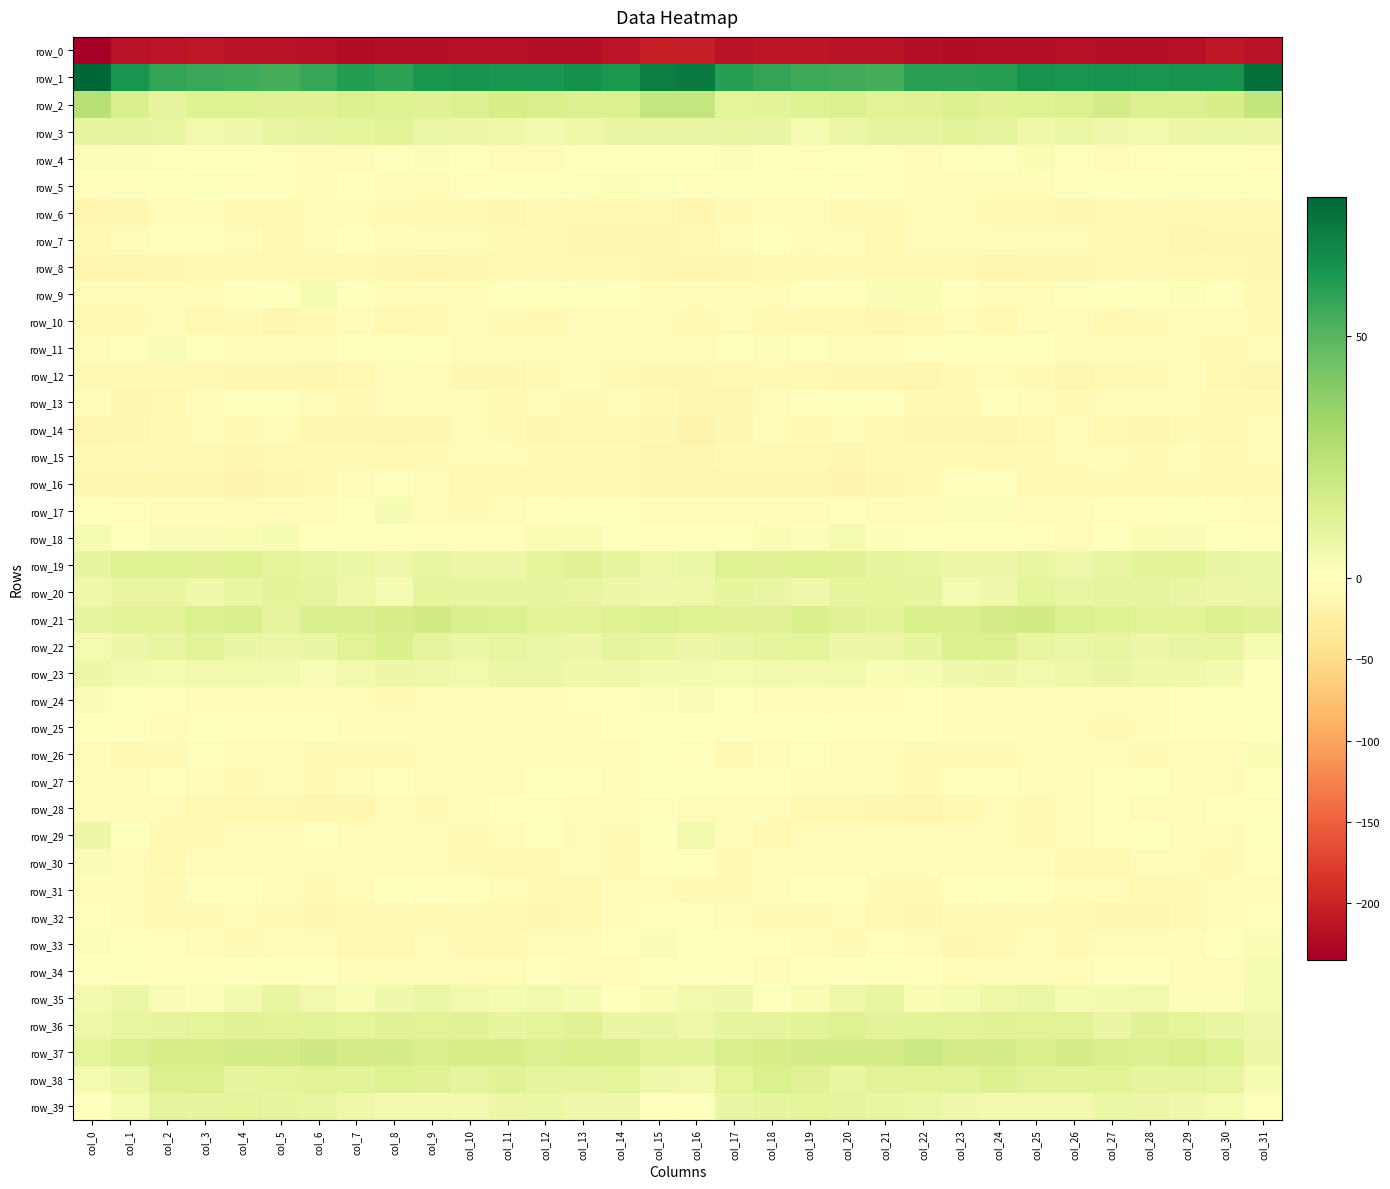

Reading right to left, list all the values displayed in this chart.

row_0: col_31=-215.3	col_30=-211.2	col_29=-217.6	col_28=-219.3	col_27=-218.8	col_26=-218.1	col_25=-218.8	col_24=-219.0	col_23=-221.5	col_22=-219.6	col_21=-216.4	col_20=-215.7	col_19=-212.2	col_18=-212.0	col_17=-216.1	col_16=-205.4	col_15=-203.8	col_14=-215.0	col_13=-218.8	col_12=-219.0	col_11=-218.7	col_10=-217.7	col_9=-219.2	col_8=-219.8	col_7=-221.3	col_6=-218.3	col_5=-215.6	col_4=-215.1	col_3=-210.9	col_2=-214.5	col_1=-215.1	col_0=-235.3
row_1: col_31=76.0	col_30=64.1	col_29=64.3	col_28=63.8	col_27=64.1	col_26=63.7	col_25=64.0	col_24=59.8	col_23=59.1	col_22=59.3	col_21=53.9	col_20=54.6	col_19=55.6	col_18=57.3	col_17=59.6	col_16=71.9	col_15=70.8	col_14=62.2	col_13=64.7	col_12=63.9	col_11=63.9	col_10=64.2	col_9=62.8	col_8=58.4	col_7=60.5	col_6=56.9	col_5=53.8	col_4=55.1	col_3=56.1	col_2=57.5	col_1=63.8	col_0=78.7
row_2: col_31=22.2	col_30=16.6	col_29=13.8	col_28=13.9	col_27=17.2	col_26=14.6	col_25=13.2	col_24=12.6	col_23=13.8	col_22=12.9	col_21=12.0	col_20=13.7	col_19=13.0	col_18=11.2	col_17=10.7	col_16=21.7	col_15=21.9	col_14=14.6	col_13=13.6	col_12=15.4	col_11=16.4	col_10=14.0	col_9=12.9	col_8=13.3	col_7=13.7	col_6=12.5	col_5=12.5	col_4=13.4	col_3=13.0	col_2=9.7	col_1=14.8	col_0=26.4
row_3: col_31=6.9	col_30=8.0	col_29=7.4	col_28=5.1	col_27=5.7	col_26=7.5	col_25=6.7	col_24=10.4	col_23=11.6	col_22=10.3	col_21=9.3	col_20=7.6	col_19=4.3	col_18=8.0	col_17=9.2	col_16=8.5	col_15=8.0	col_14=8.5	col_13=6.5	col_12=4.8	col_11=6.8	col_10=7.1	col_9=7.5	col_8=12.2	col_7=10.5	col_6=10.4	col_5=8.8	col_4=5.7	col_3=5.3	col_2=8.9	col_1=9.7	col_0=10.2
row_4: col_31=-2.0	col_30=-1.1	col_29=-1.1	col_28=-2.4	col_27=-5.3	col_26=-2.4	col_25=2.9	col_24=-1.4	col_23=-3.0	col_22=-4.1	col_21=-3.1	col_20=-1.8	col_19=-1.9	col_18=-0.1	col_17=1.8	col_16=0.1	col_15=-1.1	col_14=-0.4	col_13=-1.3	col_12=-3.7	col_11=-5.1	col_10=0.3	col_9=1.4	col_8=-1.8	col_7=-3.7	col_6=-4.0	col_5=-2.5	col_4=-1.7	col_3=-1.6	col_2=0.8	col_1=1.8	col_0=1.6
row_5: col_31=0.3	col_30=1.0	col_29=0.9	col_28=0.3	col_27=-0.6	col_26=-2.3	col_25=-4.4	col_24=-7.0	col_23=-3.8	col_22=-3.8	col_21=-3.6	col_20=-3.3	col_19=0.3	col_18=0.5	col_17=-1.2	col_16=-2.9	col_15=0.9	col_14=1.4	col_13=0.7	col_12=-0.3	col_11=-0.9	col_10=-2.8	col_9=-5.9	col_8=-6.3	col_7=-3.2	col_6=-4.2	col_5=-3.6	col_4=-2.1	col_3=1.2	col_2=-0.1	col_1=-2.8	col_0=-2.1
row_6: col_31=-8.0	col_30=-9.2	col_29=-9.7	col_28=-8.3	col_27=-10.1	col_26=-11.6	col_25=-9.2	col_24=-9.6	col_23=-5.6	col_22=-6.0	col_21=-9.1	col_20=-11.0	col_19=-6.9	col_18=-5.5	col_17=-8.4	col_16=-13.3	col_15=-9.5	col_14=-9.7	col_13=-9.4	col_12=-8.2	col_11=-11.5	col_10=-10.3	col_9=-9.6	col_8=-8.3	col_7=-5.5	col_6=-6.9	col_5=-10.2	col_4=-9.8	col_3=-5.5	col_2=-6.3	col_1=-11.4	col_0=-14.4
row_7: col_31=-11.8	col_30=-11.2	col_29=-12.9	col_28=-10.0	col_27=-7.7	col_26=-6.9	col_25=-4.1	col_24=-5.8	col_23=-4.5	col_22=-4.1	col_21=-10.2	col_20=-5.8	col_19=-3.9	col_18=-1.5	col_17=-4.5	col_16=-10.1	col_15=-11.7	col_14=-12.1	col_13=-12.4	col_12=-8.4	col_11=-7.6	col_10=-5.7	col_9=-4.2	col_8=-6.0	col_7=-3.4	col_6=-6.7	col_5=-9.4	col_4=-4.5	col_3=-3.0	col_2=-1.9	col_1=-7.3	col_0=-10.0
row_8: col_31=-12.0	col_30=-10.4	col_29=-9.7	col_28=-8.9	col_27=-9.9	col_26=-11.2	col_25=-12.5	col_24=-13.2	col_23=-10.7	col_22=-10.7	col_21=-10.2	col_20=-8.9	col_19=-10.4	col_18=-10.9	col_17=-12.5	col_16=-13.4	col_15=-11.8	col_14=-10.0	col_13=-9.4	col_12=-9.1	col_11=-10.4	col_10=-11.6	col_9=-13.0	col_8=-12.1	col_7=-10.3	col_6=-11.0	col_5=-9.4	col_4=-9.8	col_3=-10.0	col_2=-11.7	col_1=-14.1	col_0=-14.5
row_9: col_31=-7.4	col_30=-1.2	col_29=1.6	col_28=-1.2	col_27=-0.5	col_26=-2.1	col_25=-6.1	col_24=-5.0	col_23=-2.2	col_22=2.7	col_21=2.2	col_20=-1.9	col_19=-3.4	col_18=-4.8	col_17=-3.9	col_16=-6.7	col_15=-4.1	col_14=0.4	col_13=1.0	col_12=-1.5	col_11=-0.2	col_10=-4.0	col_9=-6.3	col_8=-3.9	col_7=-0.8	col_6=3.6	col_5=0.4	col_4=-2.6	col_3=-4.0	col_2=-4.3	col_1=-5.1	col_0=-5.0
row_10: col_31=-8.1	col_30=-7.3	col_29=-6.9	col_28=-9.2	col_27=-10.5	col_26=-5.5	col_25=-7.0	col_24=-10.5	col_23=-7.3	col_22=-7.8	col_21=-11.4	col_20=-10.2	col_19=-9.4	col_18=-8.6	col_17=-7.1	col_16=-9.0	col_15=-7.3	col_14=-7.0	col_13=-7.0	col_12=-10.9	col_11=-8.2	col_10=-5.4	col_9=-8.9	col_8=-9.6	col_7=-7.3	col_6=-8.9	col_5=-12.0	col_4=-9.0	col_3=-9.6	col_2=-7.1	col_1=-8.5	col_0=-8.9
row_11: col_31=-6.3	col_30=-7.9	col_29=-6.7	col_28=-4.4	col_27=-5.6	col_26=-5.2	col_25=-1.3	col_24=0.5	col_23=0.1	col_22=-2.9	col_21=-6.1	col_20=-7.2	col_19=-1.6	col_18=1.8	col_17=-1.0	col_16=-6.0	col_15=-7.0	col_14=-7.4	col_13=-5.7	col_12=-4.9	col_11=-5.6	col_10=-3.7	col_9=-0.7	col_8=0.9	col_7=-1.2	col_6=-4.0	col_5=-7.2	col_4=-5.5	col_3=-0.1	col_2=2.1	col_1=-2.9	col_0=-7.1
row_12: col_31=-13.6	col_30=-10.2	col_29=-7.0	col_28=-8.2	col_27=-10.0	col_26=-13.0	col_25=-8.4	col_24=-5.1	col_23=-8.2	col_22=-13.3	col_21=-12.2	col_20=-11.7	col_19=-10.8	col_18=-7.8	col_17=-10.9	col_16=-12.1	col_15=-12.2	col_14=-8.3	col_13=-7.0	col_12=-9.0	col_11=-11.5	col_10=-11.8	col_9=-6.6	col_8=-5.5	col_7=-10.3	col_6=-13.9	col_5=-11.3	col_4=-11.7	col_3=-9.6	col_2=-8.0	col_1=-10.6	col_0=-9.2
row_13: col_31=-8.5	col_30=-7.8	col_29=-7.3	col_28=-6.2	col_27=-5.7	col_26=-8.9	col_25=-4.8	col_24=-3.6	col_23=-7.7	col_22=-8.9	col_21=-2.1	col_20=0.1	col_19=-2.2	col_18=-6.9	col_17=-14.2	col_16=-11.6	col_15=-8.9	col_14=-7.1	col_13=-7.7	col_12=-4.8	col_11=-7.9	col_10=-7.3	col_9=-3.7	col_8=-5.0	col_7=-8.9	col_6=-7.1	col_5=-0.2	col_4=-0.3	col_3=-3.8	col_2=-9.3	col_1=-12.5	col_0=-5.0
row_14: col_31=-6.2	col_30=-9.6	col_29=-8.8	col_28=-11.7	col_27=-9.8	col_26=-6.3	col_25=-10.8	col_24=-13.3	col_23=-12.8	col_22=-12.6	col_21=-7.7	col_20=-6.5	col_19=-7.4	col_18=-7.0	col_17=-11.9	col_16=-16.7	col_15=-12.5	col_14=-9.2	col_13=-9.7	col_12=-11.9	col_11=-8.1	col_10=-7.0	col_9=-12.2	col_8=-13.8	col_7=-12.6	col_6=-11.6	col_5=-6.0	col_4=-7.5	col_3=-6.8	col_2=-7.7	col_1=-12.2	col_0=-13.4
row_15: col_31=-7.2	col_30=-9.0	col_29=-7.2	col_28=-8.8	col_27=-6.1	col_26=-4.9	col_25=-7.7	col_24=-9.5	col_23=-8.4	col_22=-8.4	col_21=-8.7	col_20=-11.0	col_19=-9.3	col_18=-8.4	col_17=-9.7	col_16=-13.1	col_15=-12.9	col_14=-8.2	col_13=-8.0	col_12=-8.2	col_11=-5.2	col_10=-5.4	col_9=-8.6	col_8=-9.7	col_7=-7.9	col_6=-8.6	col_5=-9.4	col_4=-11.1	col_3=-8.4	col_2=-8.3	col_1=-9.1	col_0=-10.4
row_16: col_31=-10.4	col_30=-9.8	col_29=-8.9	col_28=-9.3	col_27=-8.7	col_26=-10.7	col_25=-7.9	col_24=-3.1	col_23=-2.1	col_22=-7.5	col_21=-12.6	col_20=-15.9	col_19=-14.6	col_18=-14.5	col_17=-14.5	col_16=-14.5	col_15=-13.9	col_14=-9.3	col_13=-9.3	col_12=-8.7	col_11=-9.8	col_10=-10.2	col_9=-5.9	col_8=-1.8	col_7=-3.9	col_6=-9.4	col_5=-14.3	col_4=-15.6	col_3=-14.4	col_2=-14.2	col_1=-12.7	col_0=-12.3
row_17: col_31=-5.8	col_30=-1.9	col_29=-1.4	col_28=-2.4	col_27=-3.1	col_26=-6.9	col_25=-6.3	col_24=1.4	col_23=1.5	col_22=-4.8	col_21=-6.5	col_20=-3.6	col_19=-5.6	col_18=-6.5	col_17=-5.5	col_16=-5.8	col_15=-5.8	col_14=-1.5	col_13=-1.7	col_12=-2.4	col_11=-4.3	col_10=-7.6	col_9=-3.9	col_8=3.4	col_7=-1.2	col_6=-6.0	col_5=-5.6	col_4=-3.7	col_3=-6.3	col_2=-6.6	col_1=-2.0	col_0=-0.8
row_18: col_31=-2.3	col_30=-0.3	col_29=2.3	col_28=3.1	col_27=-0.2	col_26=-3.7	col_25=-2.4	col_24=-1.2	col_23=0.4	col_22=-0.5	col_21=1.5	col_20=4.0	col_19=1.6	col_18=2.7	col_17=-0.4	col_16=-3.0	col_15=-2.4	col_14=0.4	col_13=2.8	col_12=2.6	col_11=-2.3	col_10=-3.2	col_9=-2.2	col_8=-0.1	col_7=0.0	col_6=-0.4	col_5=3.2	col_4=2.9	col_3=1.9	col_2=2.2	col_1=0.6	col_0=3.4
row_19: col_31=7.6	col_30=8.3	col_29=12.2	col_28=11.4	col_27=8.7	col_26=5.7	col_25=8.9	col_24=7.1	col_23=7.1	col_22=8.7	col_21=9.5	col_20=12.5	col_19=13.1	col_18=12.4	col_17=13.3	col_16=7.5	col_15=6.3	col_14=9.6	col_13=12.3	col_12=10.8	col_11=6.8	col_10=7.1	col_9=8.8	col_8=6.1	col_7=7.9	col_6=8.7	col_5=10.6	col_4=13.1	col_3=12.5	col_2=13.1	col_1=13.2	col_0=9.5
row_20: col_31=7.4	col_30=6.8	col_29=8.3	col_28=9.9	col_27=10.1	col_26=8.7	col_25=11.0	col_24=6.1	col_23=3.9	col_22=9.4	col_21=11.0	col_20=10.3	col_19=5.8	col_18=8.2	col_17=9.3	col_16=6.3	col_15=6.0	col_14=6.8	col_13=9.0	col_12=10.0	col_11=9.6	col_10=9.4	col_9=10.2	col_8=3.7	col_7=6.2	col_6=10.1	col_5=11.6	col_4=8.2	col_3=6.1	col_2=9.2	col_1=9.1	col_0=5.7
row_21: col_31=12.3	col_30=13.9	col_29=12.1	col_28=12.2	col_27=13.1	col_26=14.6	col_25=18.0	col_24=17.5	col_23=15.1	col_22=15.6	col_21=11.6	col_20=12.6	col_19=15.8	col_18=12.5	col_17=12.8	col_16=13.2	col_15=14.5	col_14=13.1	col_13=11.9	col_12=12.1	col_11=14.3	col_10=15.2	col_9=18.3	col_8=16.5	col_7=15.4	col_6=15.0	col_5=10.4	col_4=14.9	col_3=14.4	col_2=12.3	col_1=12.2	col_0=9.4
row_22: col_31=3.2	col_30=9.1	col_29=8.5	col_28=7.0	col_27=8.7	col_26=7.9	col_25=9.2	col_24=13.9	col_23=13.7	col_22=9.7	col_21=7.3	col_20=6.8	col_19=10.9	col_18=10.2	col_17=8.4	col_16=7.2	col_15=9.0	col_14=10.0	col_13=7.3	col_12=7.6	col_11=8.9	col_10=7.8	col_9=10.4	col_8=15.2	col_7=12.0	col_6=8.6	col_5=6.9	col_4=8.0	col_3=11.5	col_2=9.0	col_1=7.0	col_0=4.0
row_23: col_31=-1.3	col_30=4.8	col_29=5.7	col_28=6.3	col_27=8.5	col_26=6.2	col_25=5.3	col_24=7.2	col_23=5.9	col_22=3.5	col_21=2.8	col_20=5.4	col_19=4.4	col_18=5.0	col_17=4.3	col_16=4.9	col_15=4.9	col_14=6.2	col_13=5.6	col_12=7.4	col_11=8.0	col_10=5.4	col_9=6.2	col_8=7.2	col_7=5.0	col_6=2.2	col_5=4.4	col_4=4.9	col_3=5.0	col_2=4.2	col_1=4.5	col_0=7.1
row_24: col_31=-1.1	col_30=-1.3	col_29=-2.7	col_28=-3.9	col_27=-6.7	col_26=-5.7	col_25=-4.0	col_24=-6.7	col_23=-6.5	col_22=-2.9	col_21=-5.8	col_20=-4.3	col_19=-4.4	col_18=-4.3	col_17=0.2	col_16=2.3	col_15=1.3	col_14=-1.9	col_13=-2.7	col_12=-5.0	col_11=-7.3	col_10=-4.1	col_9=-4.6	col_8=-7.4	col_7=-4.9	col_6=-3.8	col_5=-5.5	col_4=-3.8	col_3=-4.9	col_2=-2.9	col_1=0.6	col_0=2.3
row_25: col_31=-1.2	col_30=-2.2	col_29=-3.0	col_28=-6.2	col_27=-7.4	col_26=-5.7	col_25=-4.3	col_24=-4.2	col_23=-5.6	col_22=-2.6	col_21=-2.7	col_20=-3.2	col_19=-1.1	col_18=-3.4	col_17=-2.8	col_16=-0.2	col_15=-1.3	col_14=-2.8	col_13=-3.9	col_12=-7.0	col_11=-6.9	col_10=-4.9	col_9=-3.8	col_8=-5.3	col_7=-4.4	col_6=-2.3	col_5=-2.8	col_4=-2.6	col_3=-1.0	col_2=-4.6	col_1=-2.5	col_0=-1.0
row_26: col_31=2.7	col_30=-4.8	col_29=-6.6	col_28=-7.7	col_27=-6.0	col_26=-5.2	col_25=-5.9	col_24=-7.7	col_23=-8.3	col_22=-8.0	col_21=-7.3	col_20=-5.1	col_19=-3.0	col_18=-5.5	col_17=-9.9	col_16=-3.3	col_15=-1.3	col_14=-6.5	col_13=-7.3	col_12=-7.3	col_11=-5.4	col_10=-5.1	col_9=-6.9	col_8=-8.1	col_7=-7.9	col_6=-8.1	col_5=-6.6	col_4=-4.2	col_3=-2.7	col_2=-7.9	col_1=-11.0	col_0=-6.4
row_27: col_31=0.3	col_30=-5.0	col_29=-5.2	col_28=-1.4	col_27=-3.7	col_26=-5.9	col_25=-5.7	col_24=-3.4	col_23=-3.3	col_22=-7.7	col_21=-6.8	col_20=-7.3	col_19=-6.7	col_18=-3.1	col_17=-3.5	col_16=-0.3	col_15=-1.1	col_14=-6.4	col_13=-3.6	col_12=-1.6	col_11=-5.0	col_10=-5.6	col_9=-5.7	col_8=-2.5	col_7=-5.0	col_6=-8.0	col_5=-6.4	col_4=-7.7	col_3=-5.0	col_2=-3.2	col_1=-4.6	col_0=-3.8
row_28: col_31=-2.4	col_30=-3.3	col_29=-6.9	col_28=-4.5	col_27=-2.1	col_26=-5.3	col_25=-9.0	col_24=-6.8	col_23=-9.7	col_22=-13.9	col_21=-11.4	col_20=-9.8	col_19=-10.3	col_18=-7.1	col_17=-4.4	col_16=-4.5	col_15=-2.0	col_14=-5.1	col_13=-6.9	col_12=-2.8	col_11=-3.0	col_10=-6.9	col_9=-8.8	col_8=-6.5	col_7=-12.2	col_6=-13.4	col_5=-10.4	col_4=-9.9	col_3=-9.8	col_2=-5.6	col_1=-5.0	col_0=-5.5
row_29: col_31=0.2	col_30=-7.2	col_29=-6.7	col_28=-1.5	col_27=-2.6	col_26=-6.7	col_25=-8.0	col_24=-4.6	col_23=-5.2	col_22=-3.8	col_21=-4.5	col_20=-6.1	col_19=-6.5	col_18=-9.5	col_17=-3.9	col_16=5.1	col_15=0.2	col_14=-9.0	col_13=-3.9	col_12=-1.5	col_11=-4.2	col_10=-7.8	col_9=-6.8	col_8=-4.2	col_7=-5.2	col_6=-3.4	col_5=-5.2	col_4=-6.0	col_3=-7.6	col_2=-9.4	col_1=0.9	col_0=7.2
row_30: col_31=-3.2	col_30=-8.2	col_29=-5.9	col_28=-6.8	col_27=-10.2	col_26=-9.6	col_25=-4.3	col_24=-4.9	col_23=-5.1	col_22=-4.4	col_21=-5.0	col_20=-4.9	col_19=-5.8	col_18=-7.3	col_17=-8.7	col_16=0.1	col_15=-3.1	col_14=-8.2	col_13=-4.8	col_12=-8.6	col_11=-10.7	col_10=-7.4	col_9=-3.9	col_8=-5.3	col_7=-4.6	col_6=-4.5	col_5=-4.7	col_4=-5.9	col_3=-5.5	col_2=-9.4	col_1=-4.7	col_0=2.2
row_31: col_31=-6.8	col_30=-4.8	col_29=-8.6	col_28=-9.6	col_27=-7.1	col_26=-4.3	col_25=-3.4	col_24=-0.6	col_23=-3.6	col_22=-8.3	col_21=-8.0	col_20=-3.4	col_19=-2.4	col_18=-6.1	col_17=-8.3	col_16=-9.1	col_15=-5.6	col_14=-5.4	col_13=-9.8	col_12=-8.7	col_11=-5.9	col_10=-3.7	col_9=-2.5	col_8=-1.1	col_7=-5.4	col_6=-9.0	col_5=-6.4	col_4=-2.4	col_3=-3.5	col_2=-7.5	col_1=-7.3	col_0=-7.3
row_32: col_31=-1.8	col_30=-5.2	col_29=-9.2	col_28=-11.7	col_27=-11.1	col_26=-9.4	col_25=-9.0	col_24=-8.6	col_23=-9.0	col_22=-11.9	col_21=-10.3	col_20=-5.5	col_19=-7.5	col_18=-8.5	col_17=-6.5	col_16=-2.3	col_15=-1.9	col_14=-6.8	col_13=-10.6	col_12=-11.4	col_11=-10.8	col_10=-8.8	col_9=-9.2	col_8=-8.5	col_7=-10.0	col_6=-12.2	col_5=-8.4	col_4=-5.3	col_3=-8.6	col_2=-7.7	col_1=-4.8	col_0=-2.8
row_33: col_31=3.0	col_30=-1.3	col_29=-4.2	col_28=-5.5	col_27=-7.1	col_26=-8.6	col_25=-7.3	col_24=-8.2	col_23=-12.0	col_22=-7.0	col_21=-3.6	col_20=-7.9	col_19=-7.2	col_18=-3.2	col_17=-3.1	col_16=0.4	col_15=2.8	col_14=-3.3	col_13=-4.9	col_12=-5.9	col_11=-7.9	col_10=-8.4	col_9=-7.1	col_8=-10.0	col_7=-10.9	col_6=-4.9	col_5=-4.6	col_4=-9.0	col_3=-5.4	col_2=-2.7	col_1=-1.6	col_0=1.4
row_34: col_31=3.1	col_30=-3.8	col_29=-5.3	col_28=-3.0	col_27=-3.4	col_26=-6.0	col_25=-4.8	col_24=-5.2	col_23=-5.3	col_22=-2.6	col_21=-0.7	col_20=-2.3	col_19=-2.8	col_18=-3.8	col_17=-1.9	col_16=0.1	col_15=1.2	col_14=-6.2	col_13=-4.3	col_12=-3.0	col_11=-4.4	col_10=-5.9	col_9=-4.8	col_8=-5.4	col_7=-4.8	col_6=-1.1	col_5=-1.5	col_4=-2.6	col_3=-3.2	col_2=-3.3	col_1=0.2	col_0=0.4
row_35: col_31=3.6	col_30=1.6	col_29=1.8	col_28=5.0	col_27=4.3	col_26=4.1	col_25=7.9	col_24=6.5	col_23=4.2	col_22=2.7	col_21=9.2	col_20=6.3	col_19=2.8	col_18=0.9	col_17=5.6	col_16=5.5	col_15=2.7	col_14=0.6	col_13=3.3	col_12=5.0	col_11=3.9	col_10=5.5	col_9=8.0	col_8=5.7	col_7=2.5	col_6=5.5	col_5=8.8	col_4=4.9	col_3=1.7	col_2=2.0	col_1=7.7	col_0=4.9
row_36: col_31=6.1	col_30=8.5	col_29=10.5	col_28=12.9	col_27=8.6	col_26=12.0	col_25=12.0	col_24=12.9	col_23=11.3	col_22=11.1	col_21=11.2	col_20=13.2	col_19=11.6	col_18=9.9	col_17=9.2	col_16=6.4	col_15=8.0	col_14=8.4	col_13=12.7	col_12=10.8	col_11=9.4	col_10=12.5	col_9=12.1	col_8=12.7	col_7=10.8	col_6=11.1	col_5=11.9	col_4=12.8	col_3=10.9	col_2=9.7	col_1=9.2	col_0=6.4
row_37: col_31=7.2	col_30=13.1	col_29=15.9	col_28=13.9	col_27=15.1	col_26=17.3	col_25=15.5	col_24=17.2	col_23=17.1	col_22=19.1	col_21=17.1	col_20=16.7	col_19=16.6	col_18=16.5	col_17=15.2	col_16=11.4	col_15=11.7	col_14=14.9	col_13=15.6	col_12=13.8	col_11=16.4	col_10=16.5	col_9=15.8	col_8=17.5	col_7=17.6	col_6=18.6	col_5=16.6	col_4=16.9	col_3=16.6	col_2=16.4	col_1=13.7	col_0=10.8
row_38: col_31=3.5	col_30=9.1	col_29=10.2	col_28=9.8	col_27=11.8	col_26=11.1	col_25=11.2	col_24=13.7	col_23=11.6	col_22=11.8	col_21=11.3	col_20=9.0	col_19=12.9	col_18=14.7	col_17=10.9	col_16=5.3	col_15=6.0	col_14=10.7	col_13=10.0	col_12=10.1	col_11=12.4	col_10=10.3	col_9=12.6	col_8=13.1	col_7=11.3	col_6=11.9	col_5=10.6	col_4=10.1	col_3=13.9	col_2=13.9	col_1=7.8	col_0=3.9
row_39: col_31=0.7	col_30=4.2	col_29=5.7	col_28=6.8	col_27=7.5	col_26=4.8	col_25=5.1	col_24=5.3	col_23=5.9	col_22=7.8	col_21=9.1	col_20=10.2	col_19=10.5	col_18=9.5	col_17=8.1	col_16=0.9	col_15=-0.1	col_14=5.6	col_13=5.8	col_12=7.7	col_11=6.8	col_10=4.5	col_9=5.3	col_8=4.9	col_7=6.4	col_6=8.6	col_5=9.6	col_4=11.0	col_3=9.4	col_2=9.9	col_1=4.0	col_0=-0.5